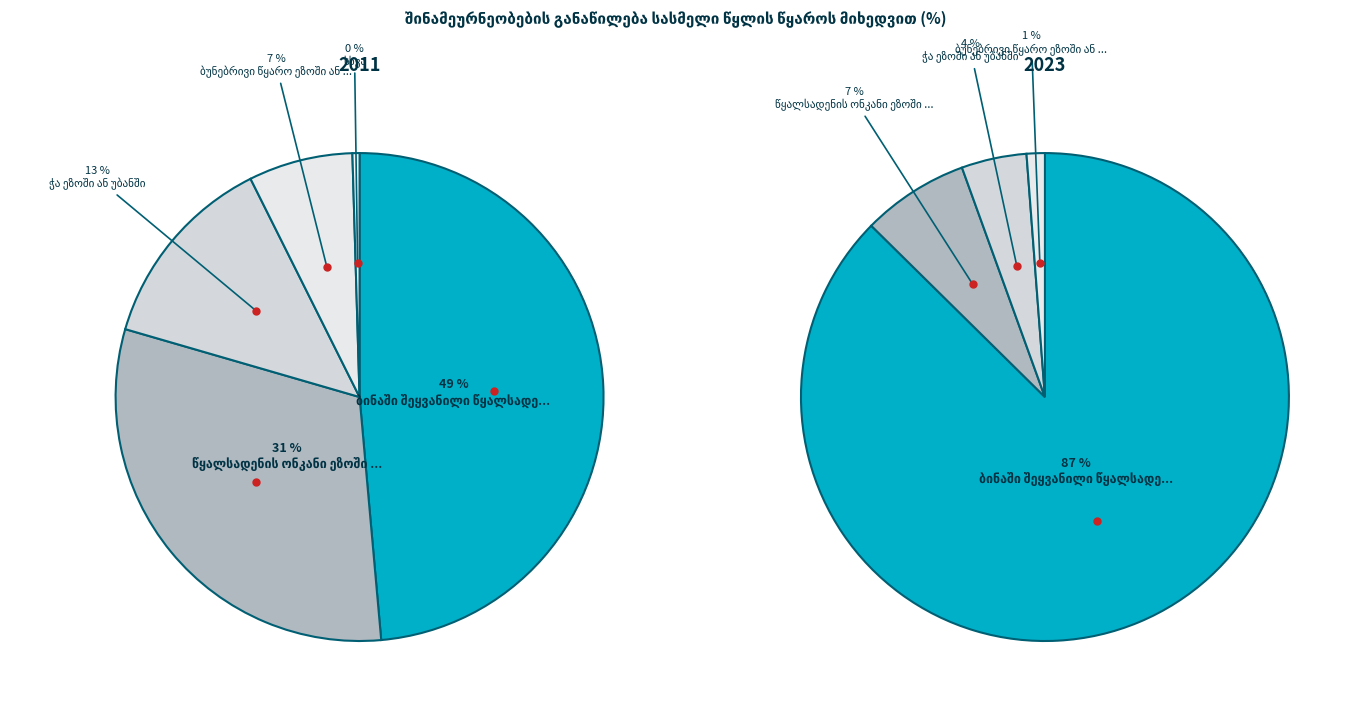

Rank the categories by value from lowest to highest.

სხვა, ბუნებრივი წყარო ეზოში ან უბანში, ჭა ეზოში ან უბანში, წყალსადენის ონკანი ეზოში ან უბანში, ბინაში შეყვანილი წყალსადენის სისტემა